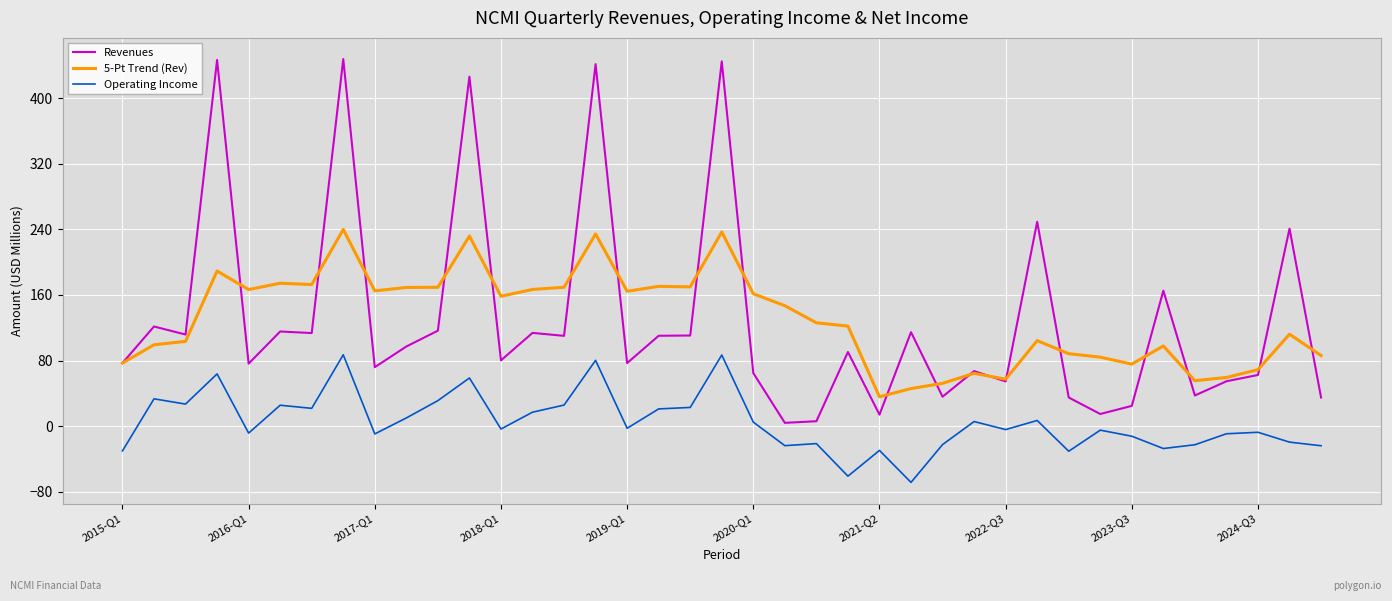

Rank the series by their maximum value, from lowest to highest.

Operating Income, 5-Pt Trend (Rev), Revenues